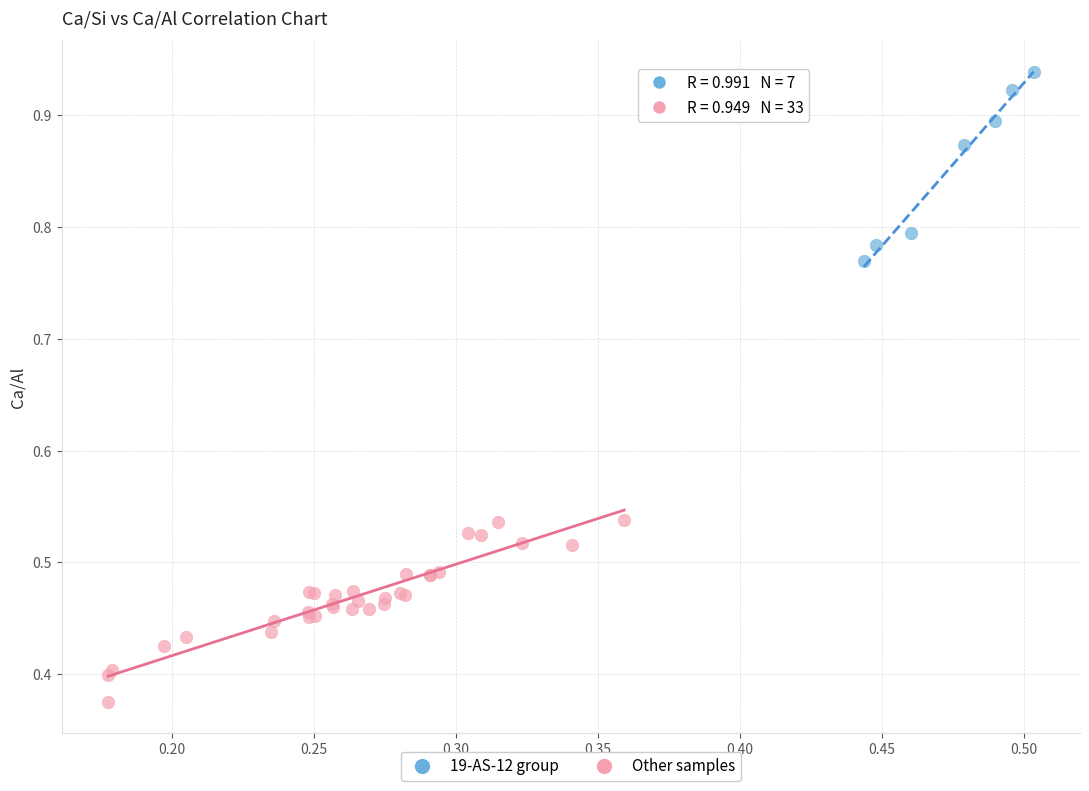

Which series contains the lowest Y value?

Other samples